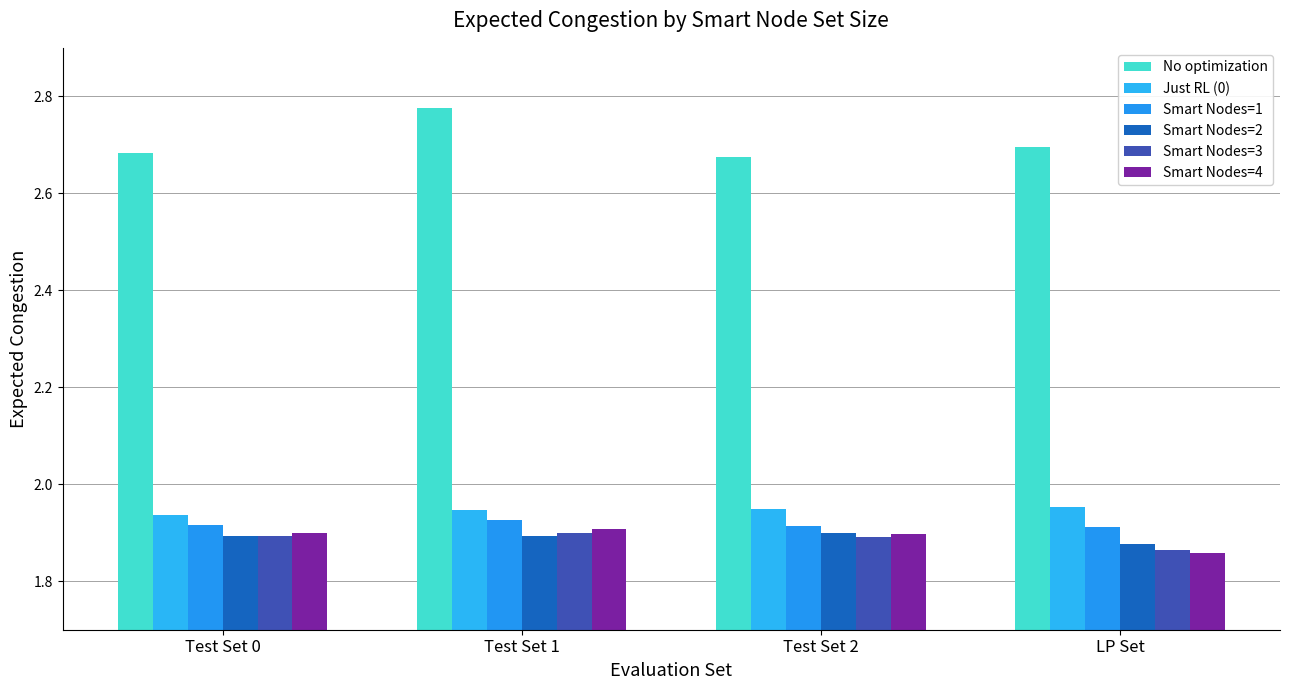

How many groups of bars are there?

4